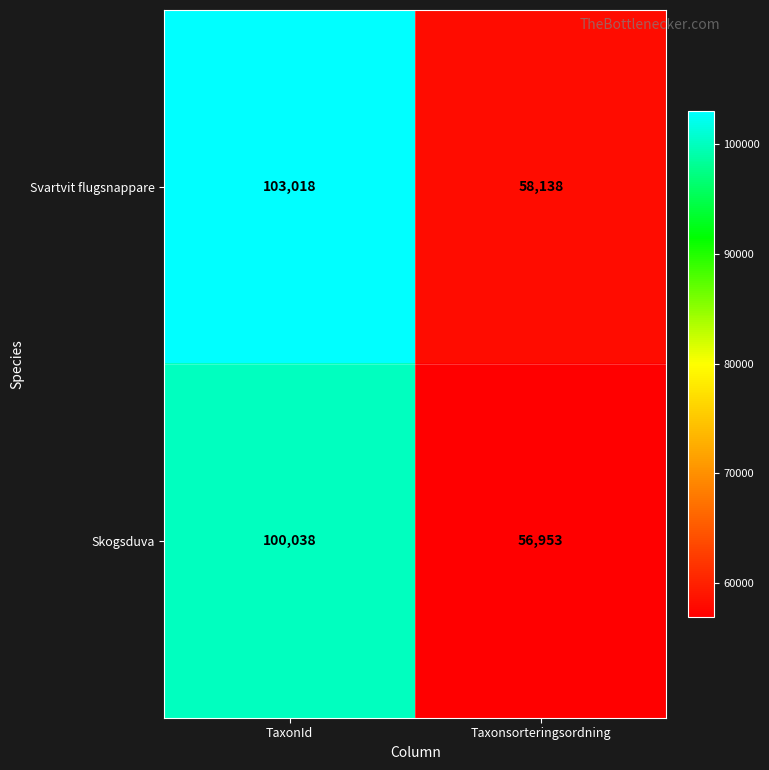

What is the average value of the Skogsduva series?

78496